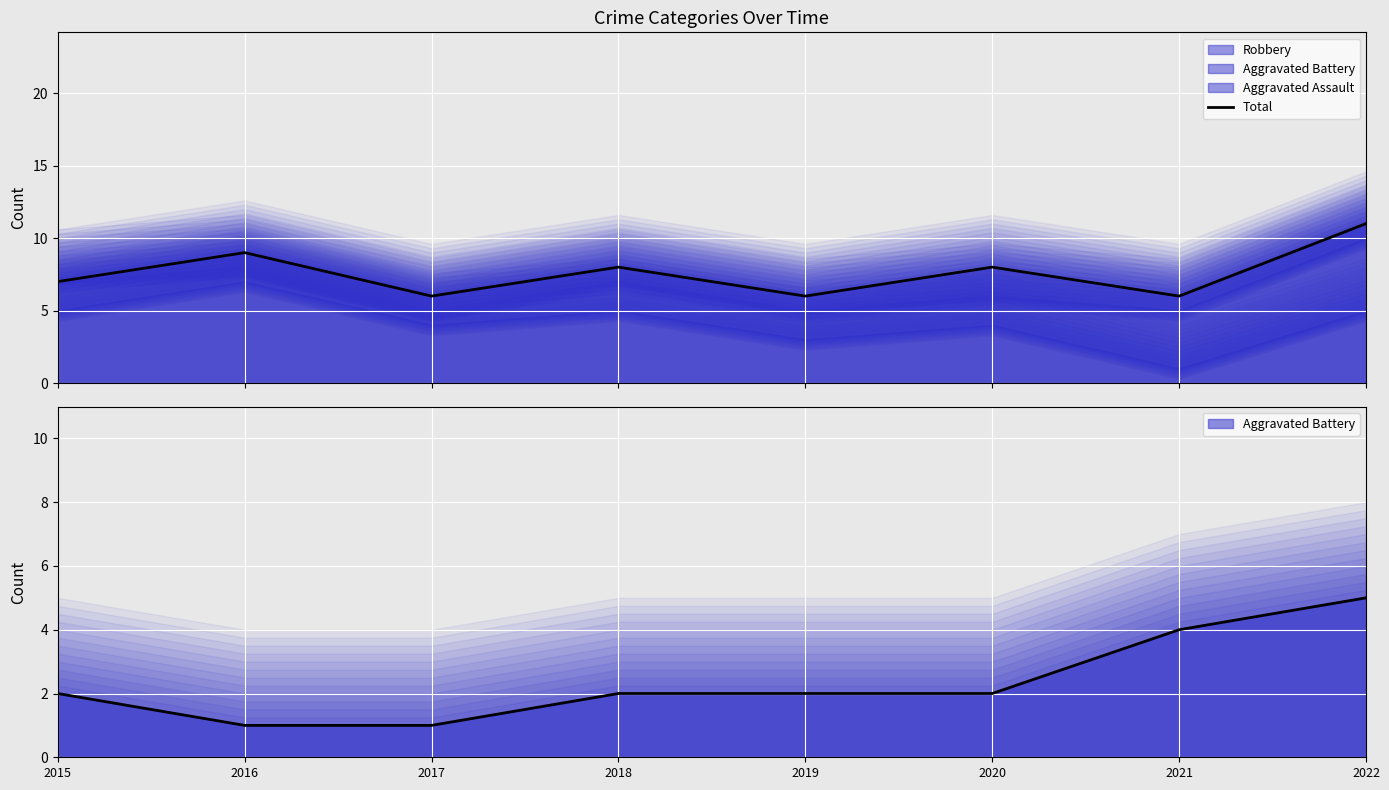

Reading left to right, extract all data points from this chart.

7	9	6	8	6	8	6	11